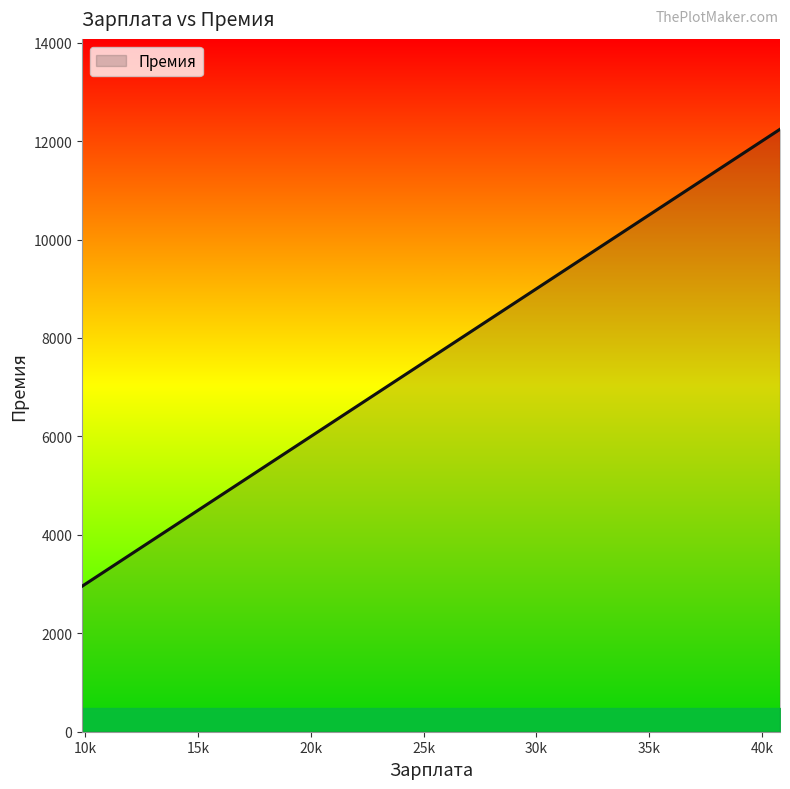

What is the average value?

6916